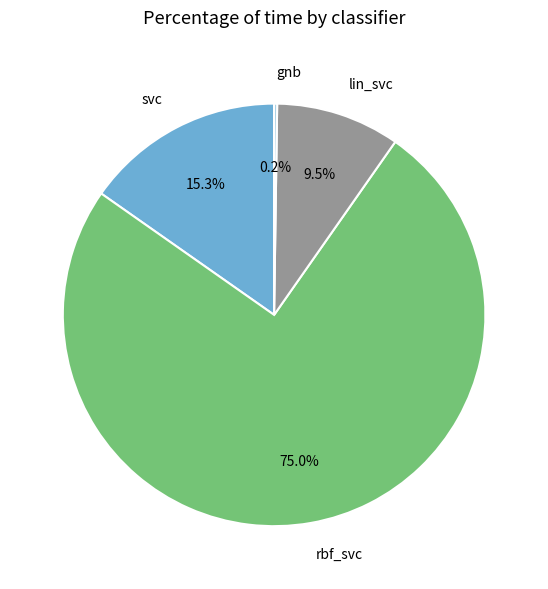

Which has a higher value, rbf_svc or svc?

rbf_svc